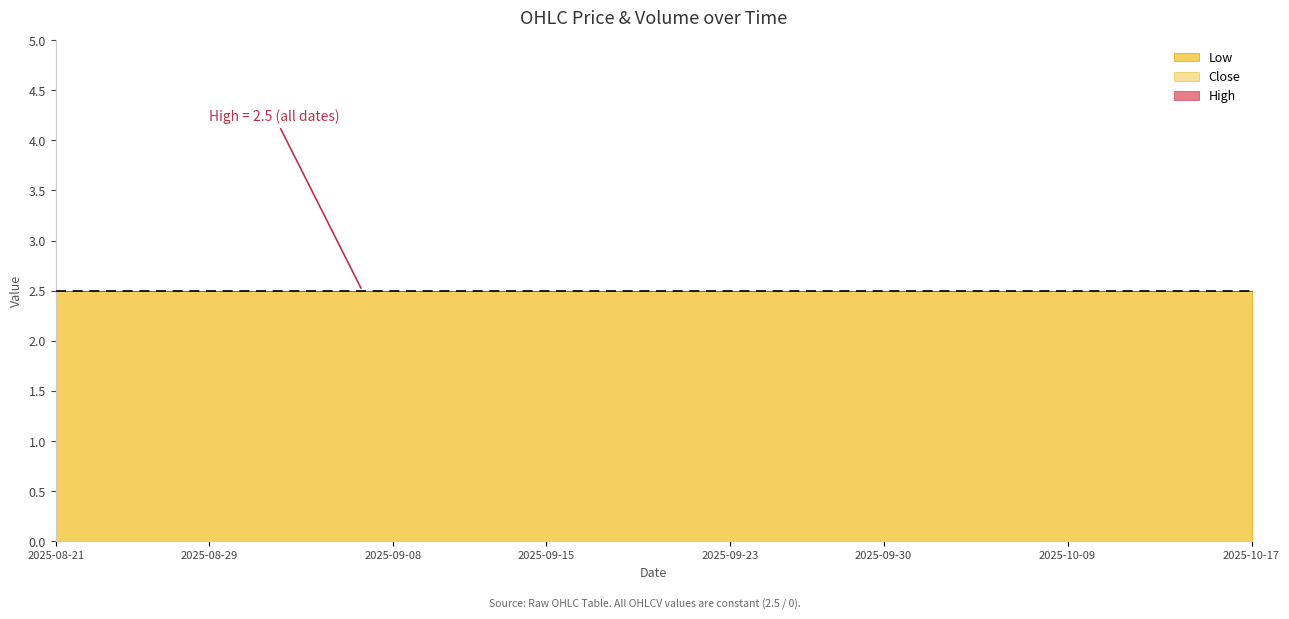

What is the sum of all Open values?

100.0